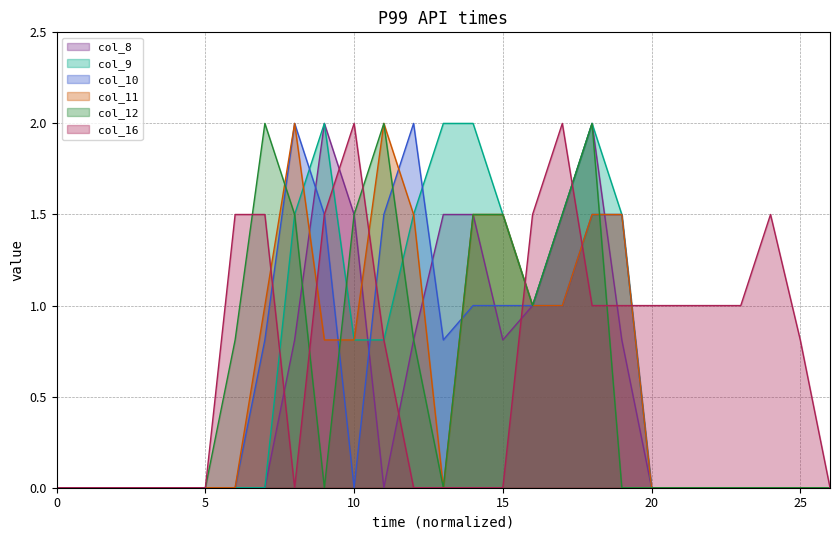

Rank the series at 9 from lowest to highest value.

col_12, col_11, col_10, col_16, col_8, col_9